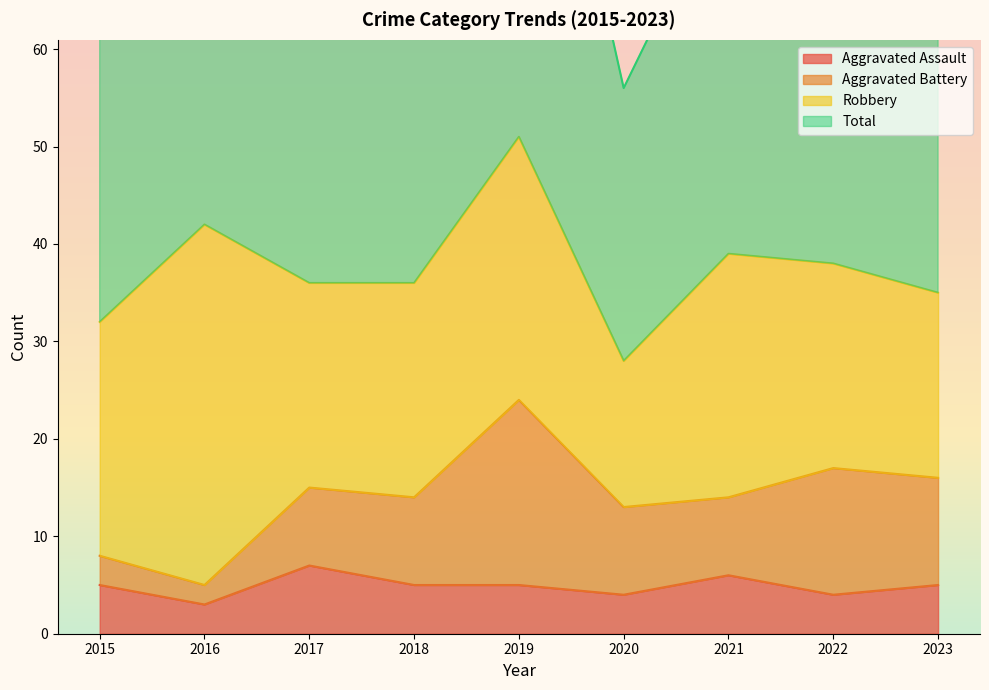

What is the highest value of the Aggravated Assault series?

7